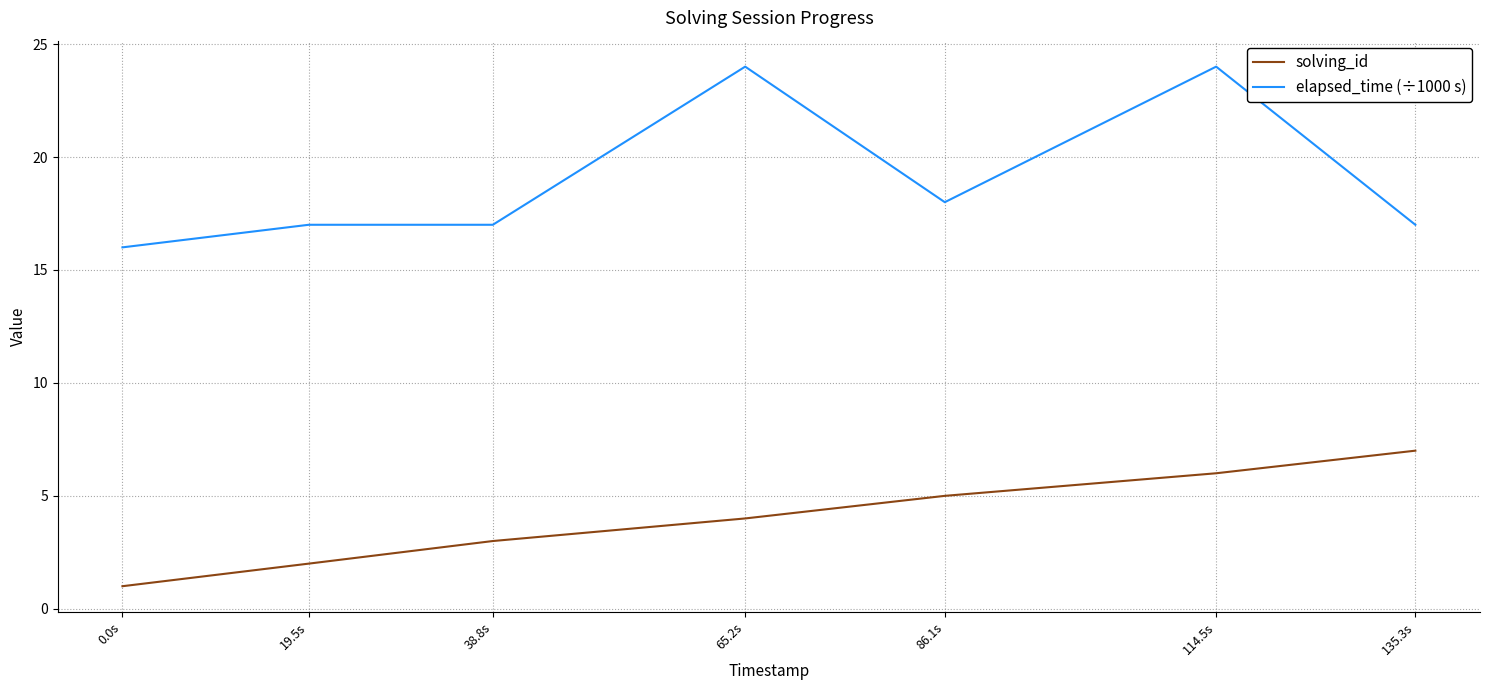

What position from the left is 38.8s?

3